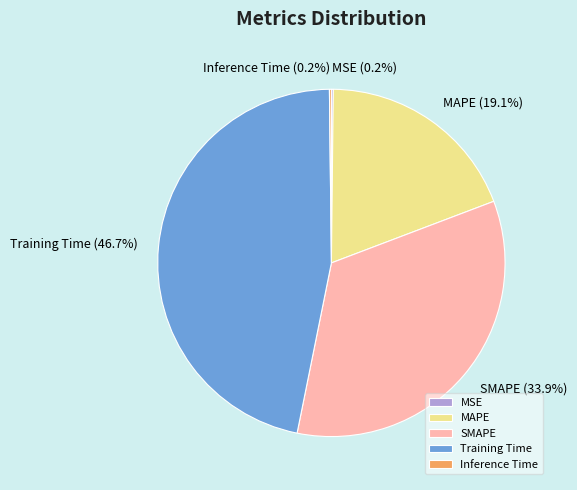

What percentage is NOT represented by Training Time?

53.3%